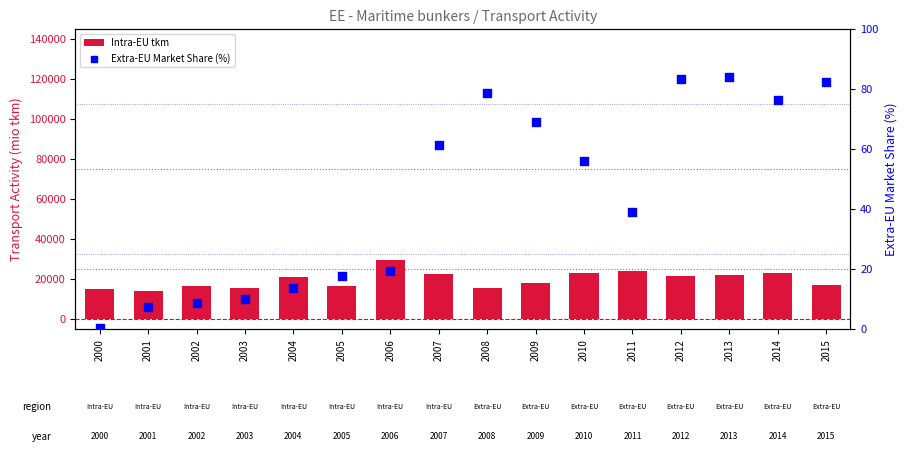

Which series reaches the minimum Y coordinate?

Extra-EU Market Share (%)